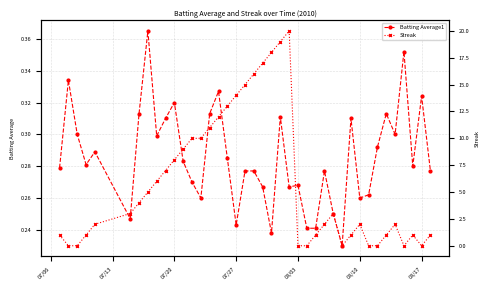

Rank the series by their maximum value, from lowest to highest.

Batting Average1, Streak